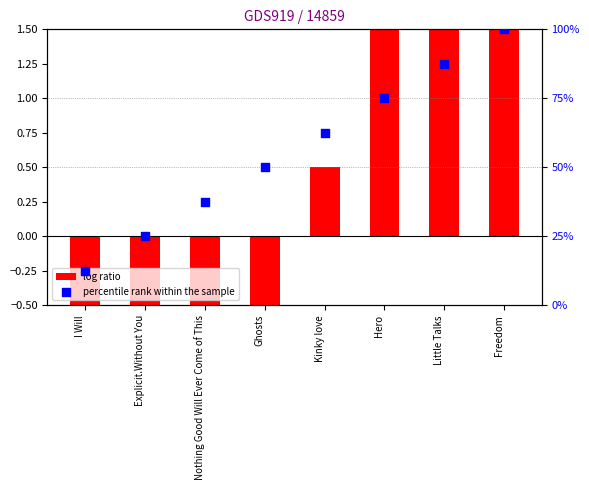

Which series has the largest Y range (max minus min)?

percentile rank within the sample